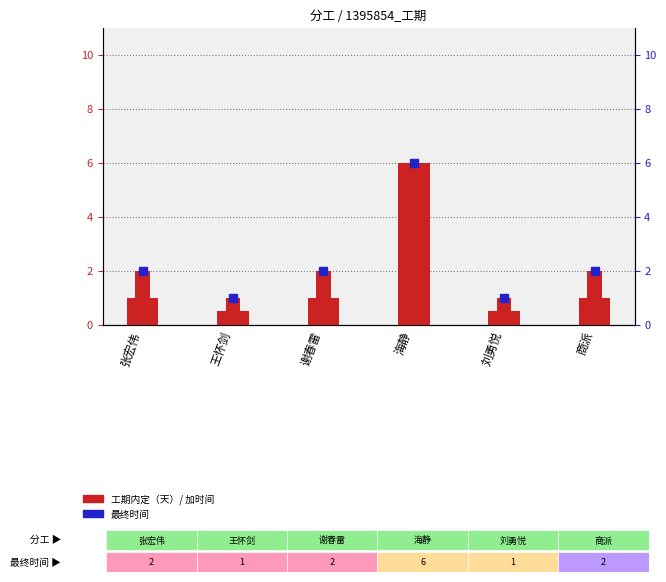

The value of 最终时间 at 海静 is 2.3. True or false?

False